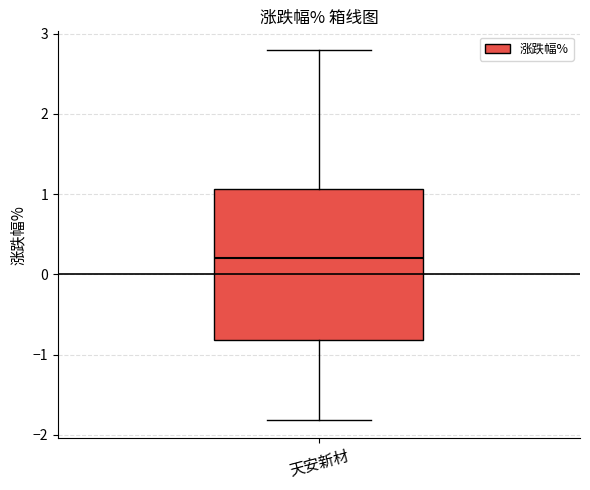

Where is the lower edge of the box for 天安新材 on the y-axis? The values are not printed on the chart, so give them approximately, as read against the axis.

-0.8